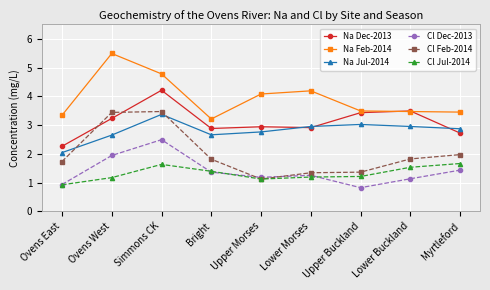

What is the difference between the second highest and minimum values in the Cl Dec-2013 series?

1.1